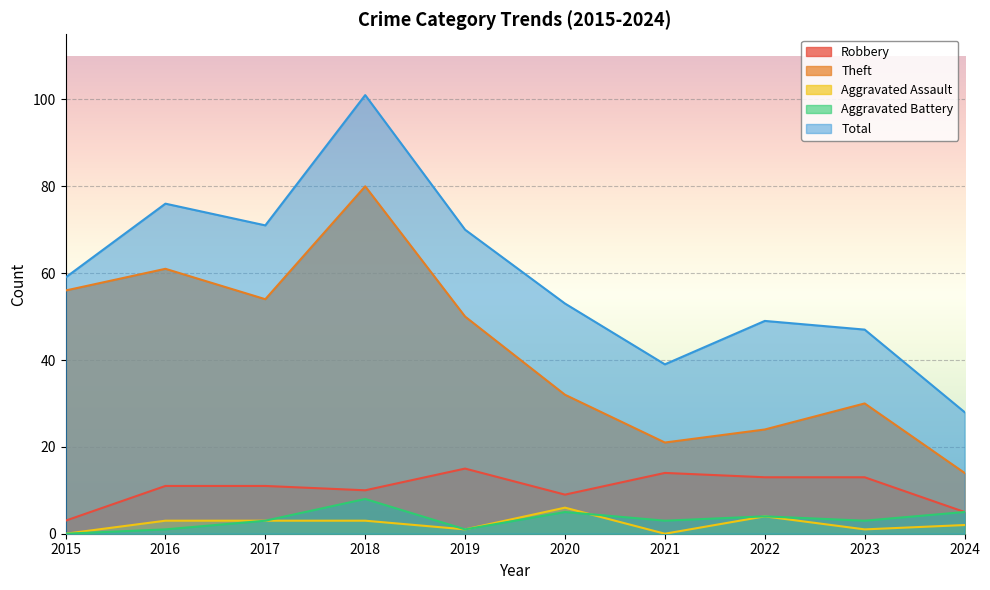

Which series has the largest range (max minus min)?

Total